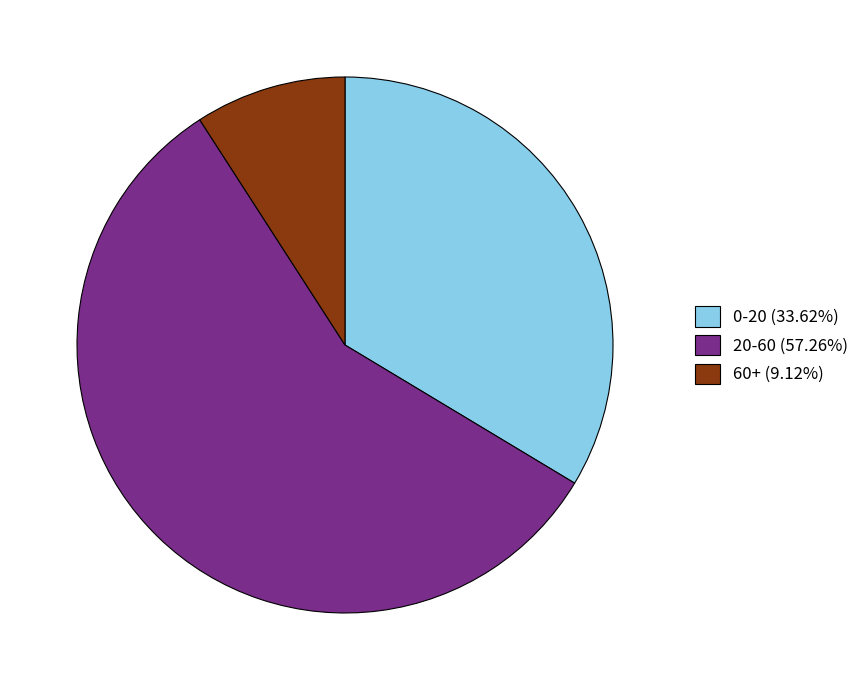

Is it true that 0-20 is 34% of the pie?

True